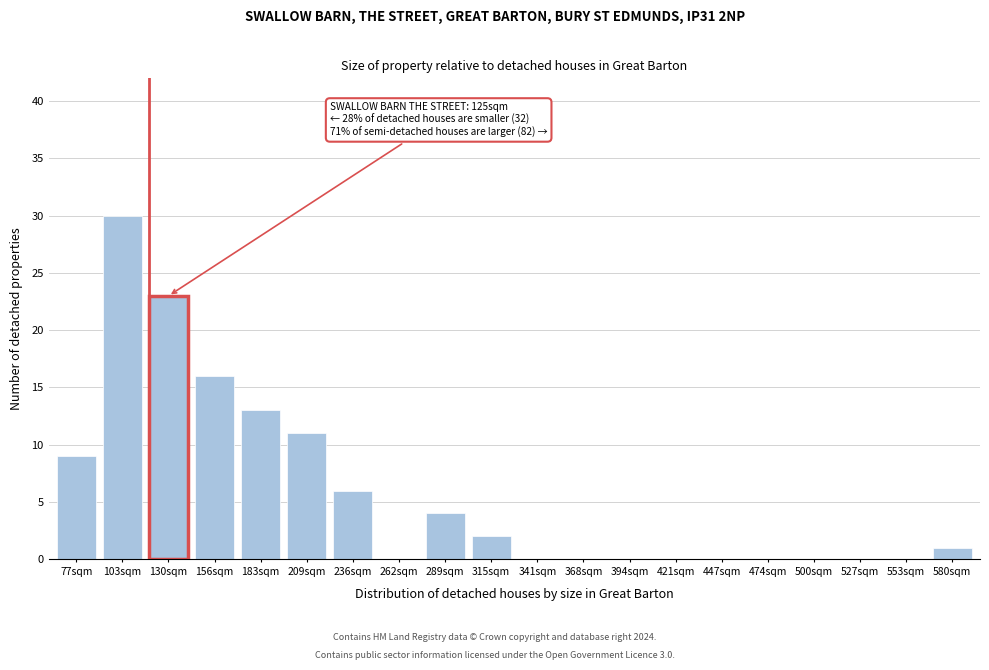

Reading left to right, what are all the values shown in this chart?

77sqm=9	103sqm=30	130sqm=23	156sqm=16	183sqm=13	209sqm=11	236sqm=6	262sqm=0	289sqm=4	315sqm=2	341sqm=0	368sqm=0	394sqm=0	421sqm=0	447sqm=0	474sqm=0	500sqm=0	527sqm=0	553sqm=0	580sqm=1